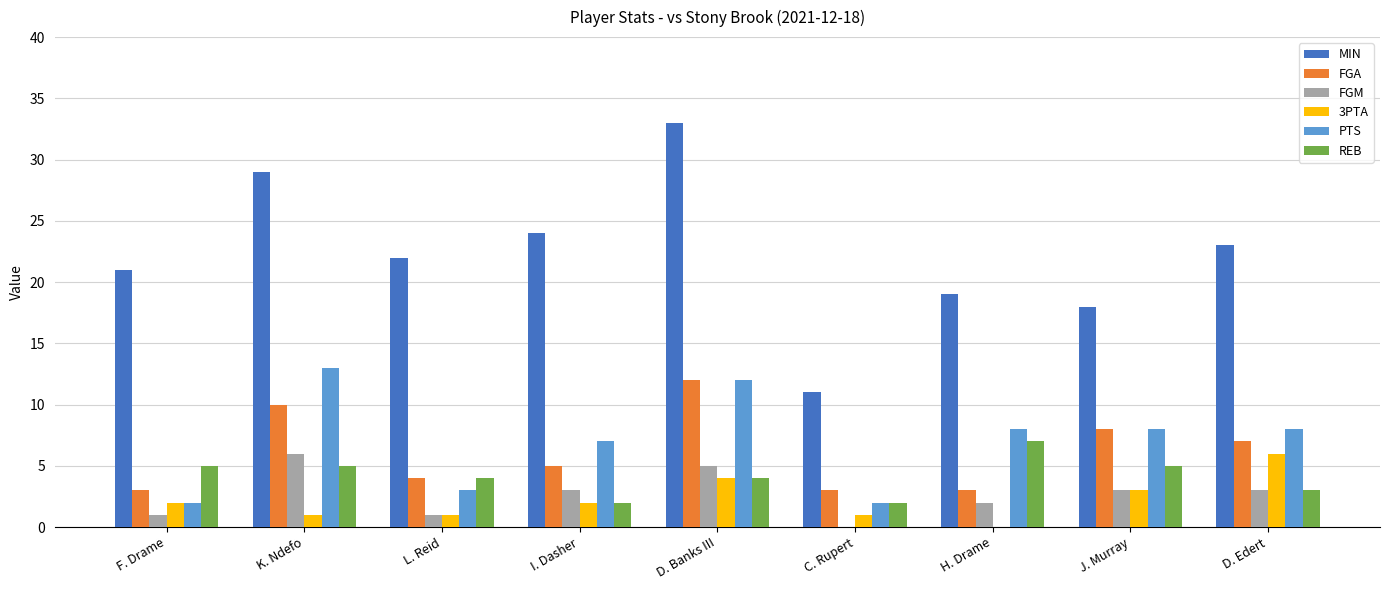

Where does the MIN series first go above 22?

K. Ndefo